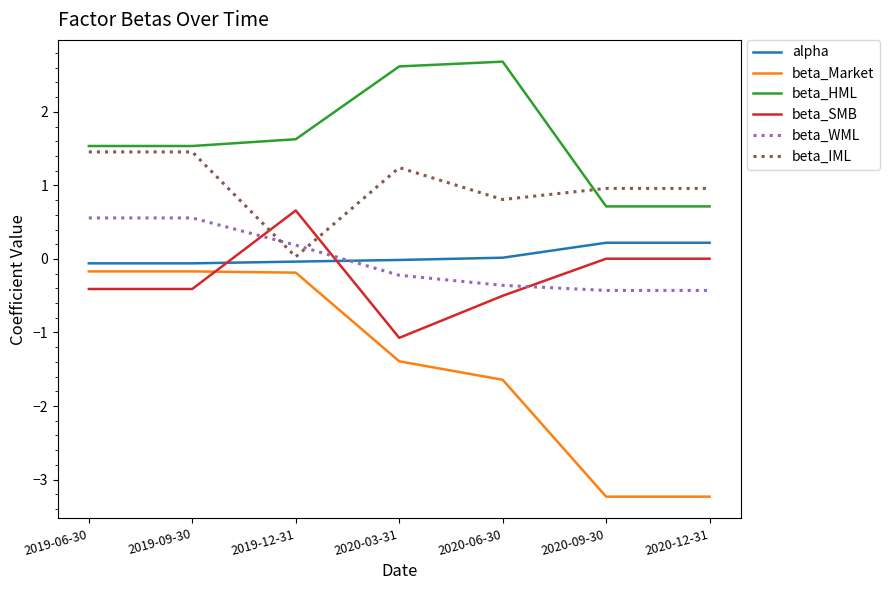

What is the smallest value displayed?

-3.2